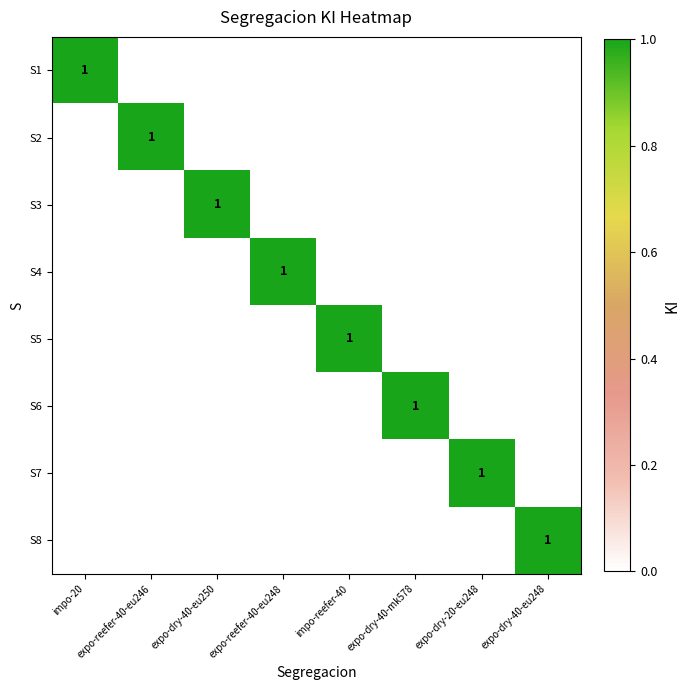

Is it true that S4 equals 0 at expo-reefer-40-eu246?

True